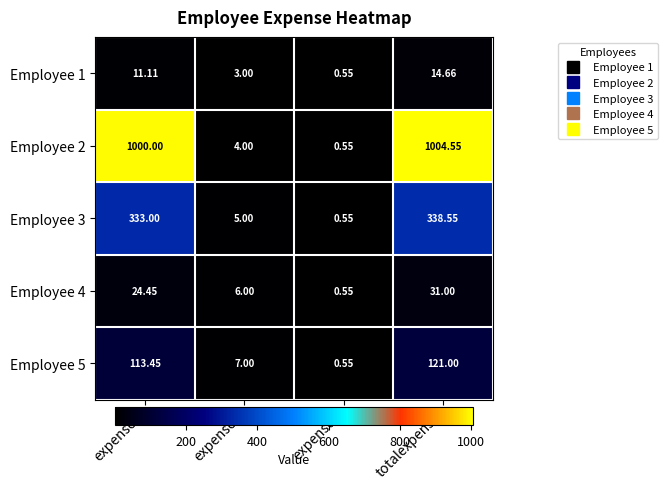

Rank the series at totalexpense from lowest to highest value.

Employee 1, Employee 4, Employee 5, Employee 3, Employee 2